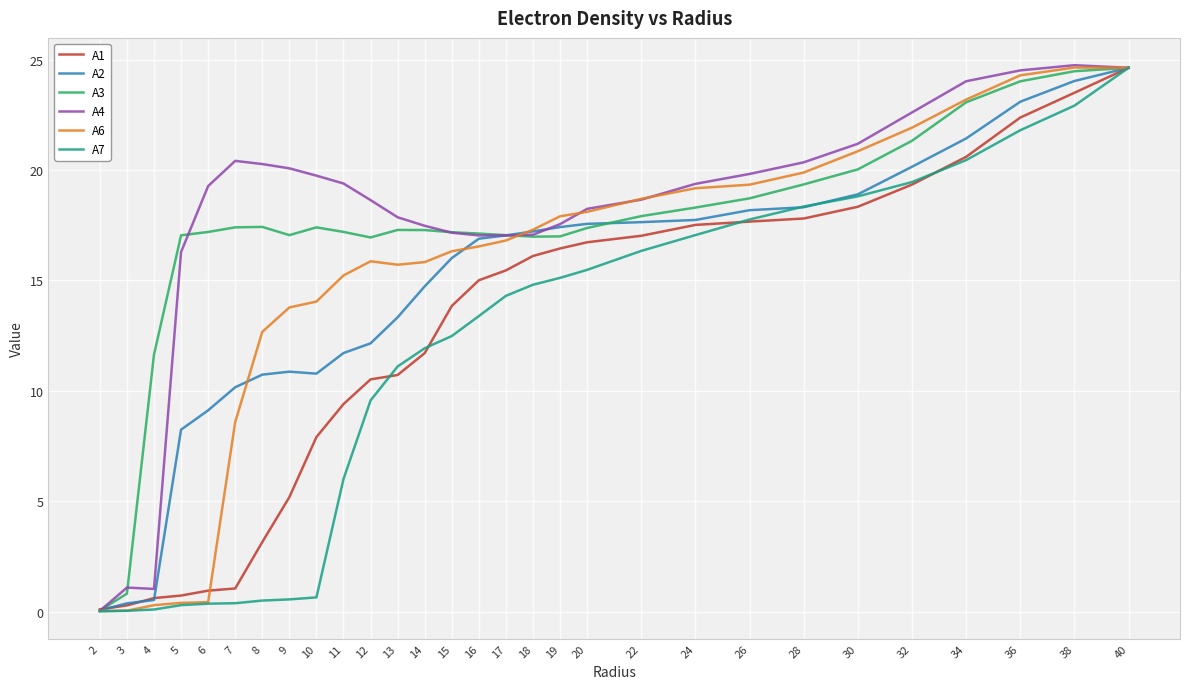

True or false: A6 has a value of 21.9 at 32.

True